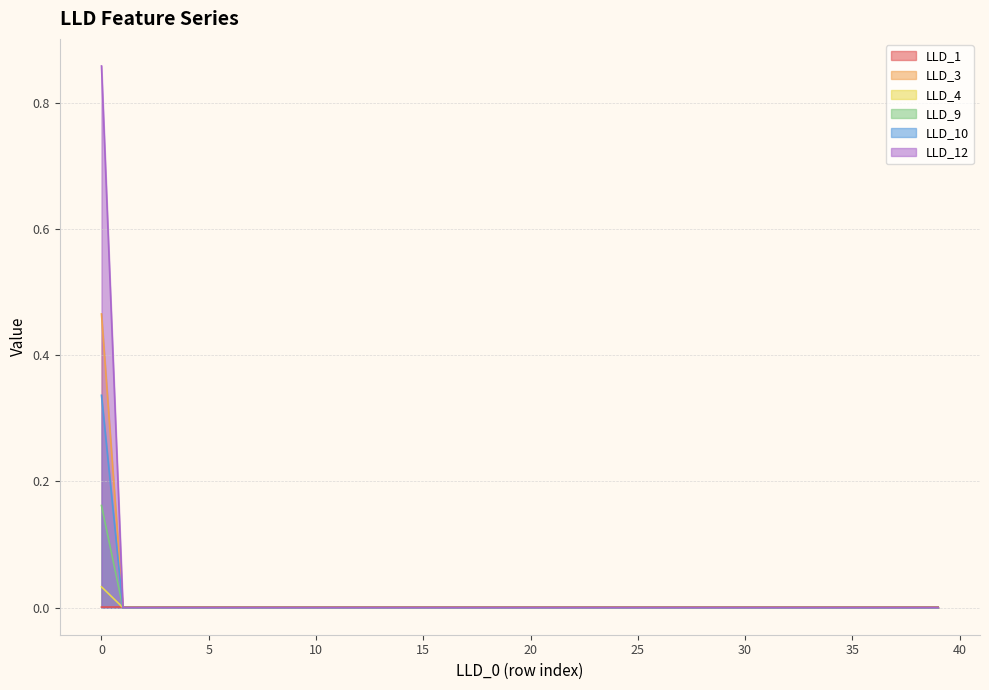

What is the difference between the maximum and minimum values in the LLD_10 series?

0.2